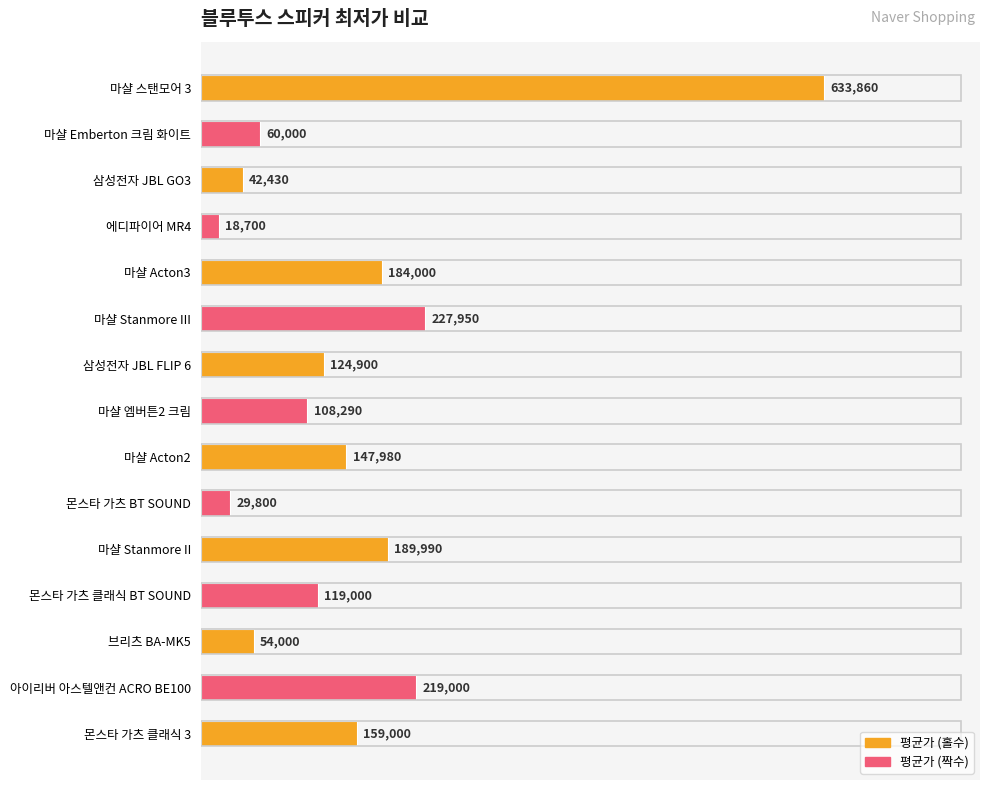

How many bars are there in total?

15